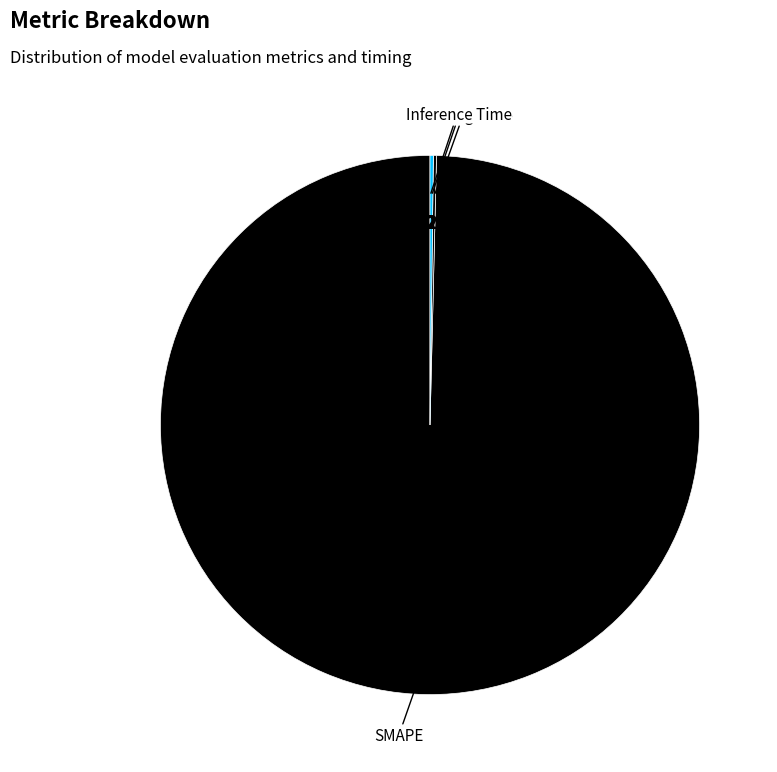

What is the change in value from MSE to Inference Time?

+0.4